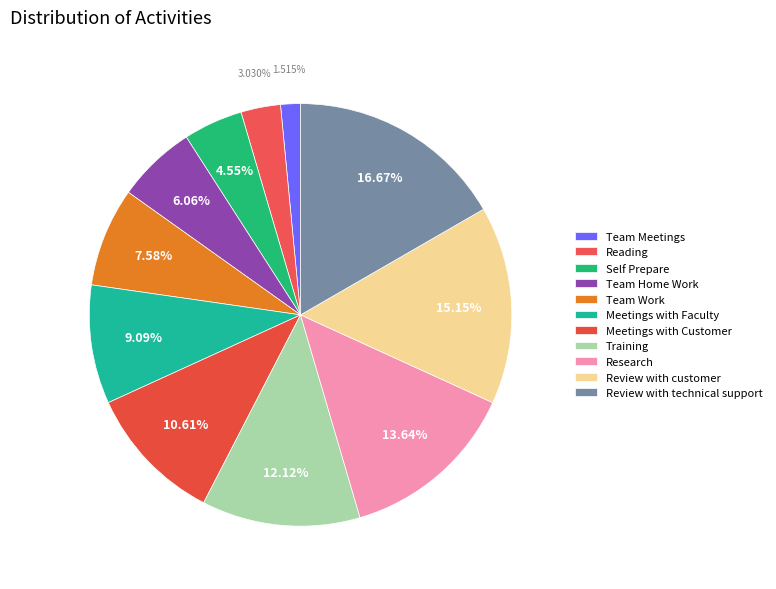

Is there a majority slice in this chart?

No